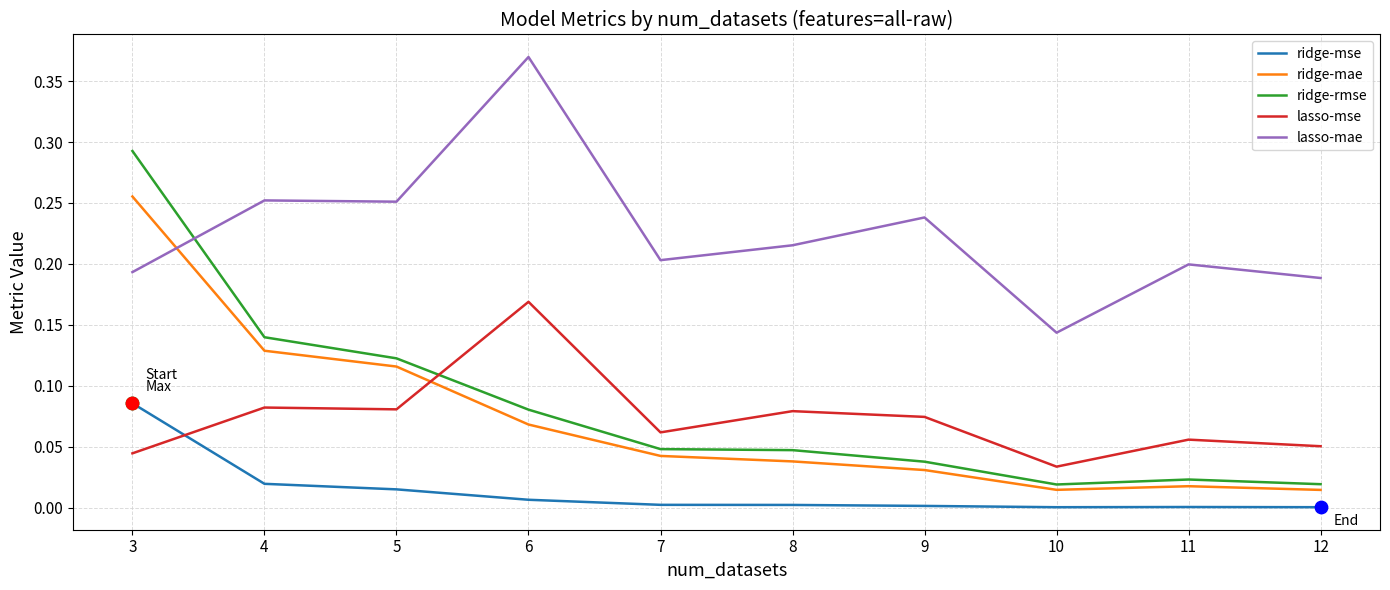

Is the value of ridge-mae at 9 greater than the value of ridge-rmse at 4?

No